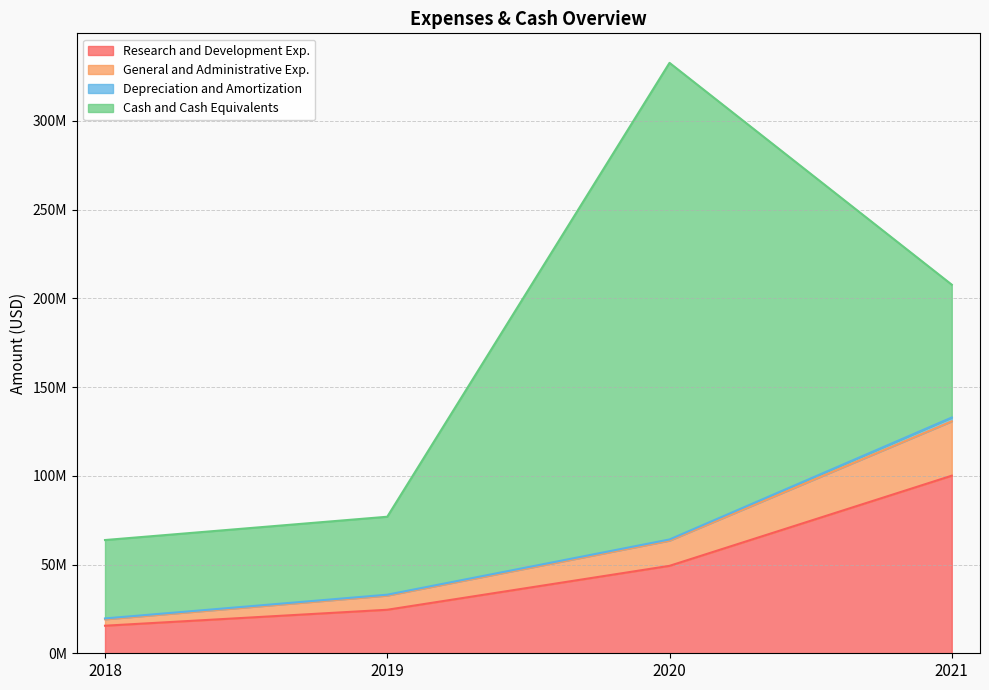

The General and Administrative Exp. series shows 11448237 at 2018. True or false?

False